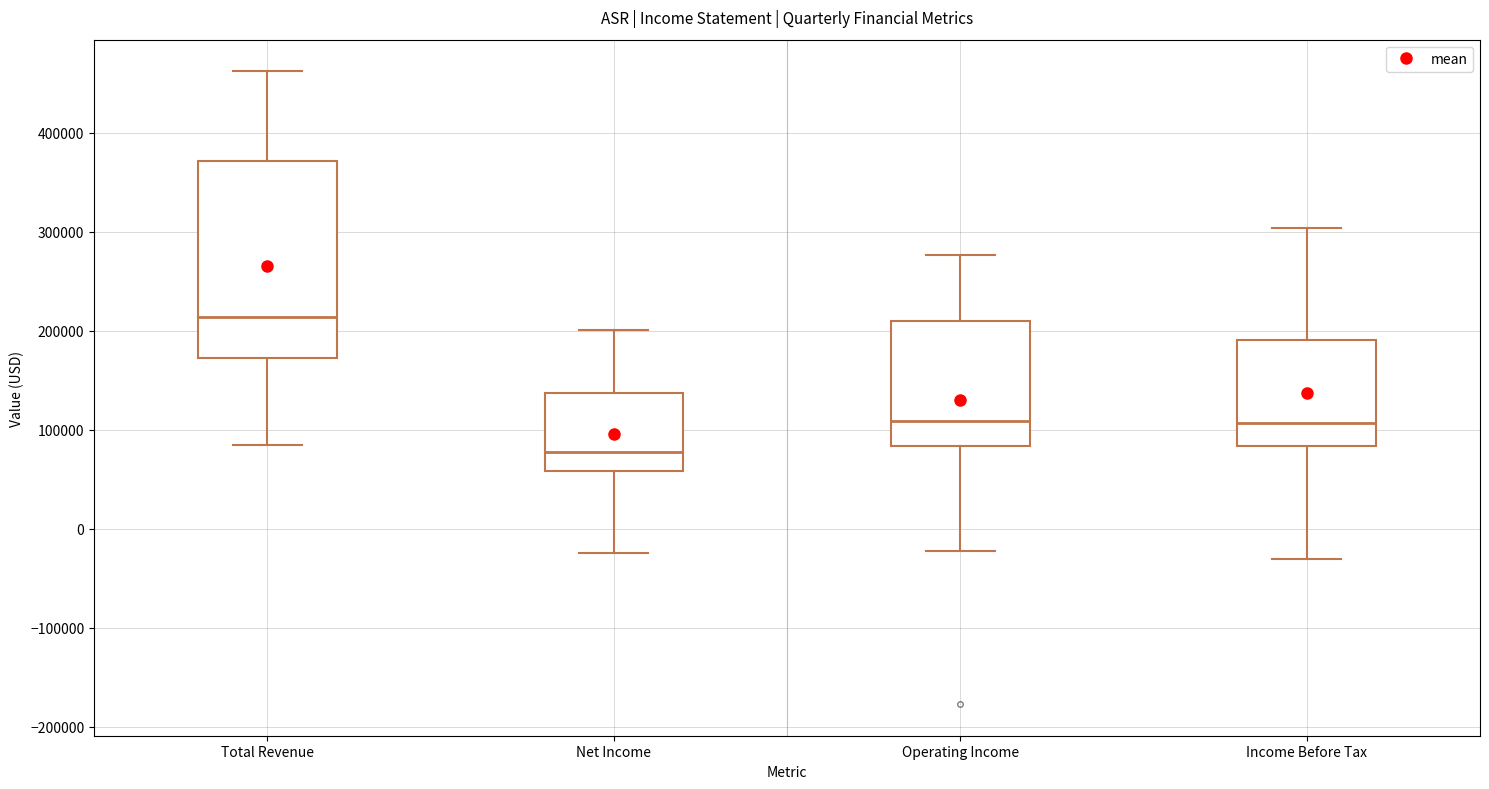

Reading left to right, transcribe this box plot: for each box, give where its median line is, the range the box spans, and where its two whiskers end, as read against the y-axis. The values are not printed on the chart, so give them approximately, as read against the axis.

Total Revenue: median 210000, box 170000 to 370000, whiskers 80000 to 460000
Net Income: median 80000, box 60000 to 140000, whiskers -20000 to 200000
Operating Income: median 110000, box 80000 to 210000, whiskers -20000 to 280000
Income Before Tax: median 110000, box 80000 to 190000, whiskers -30000 to 300000